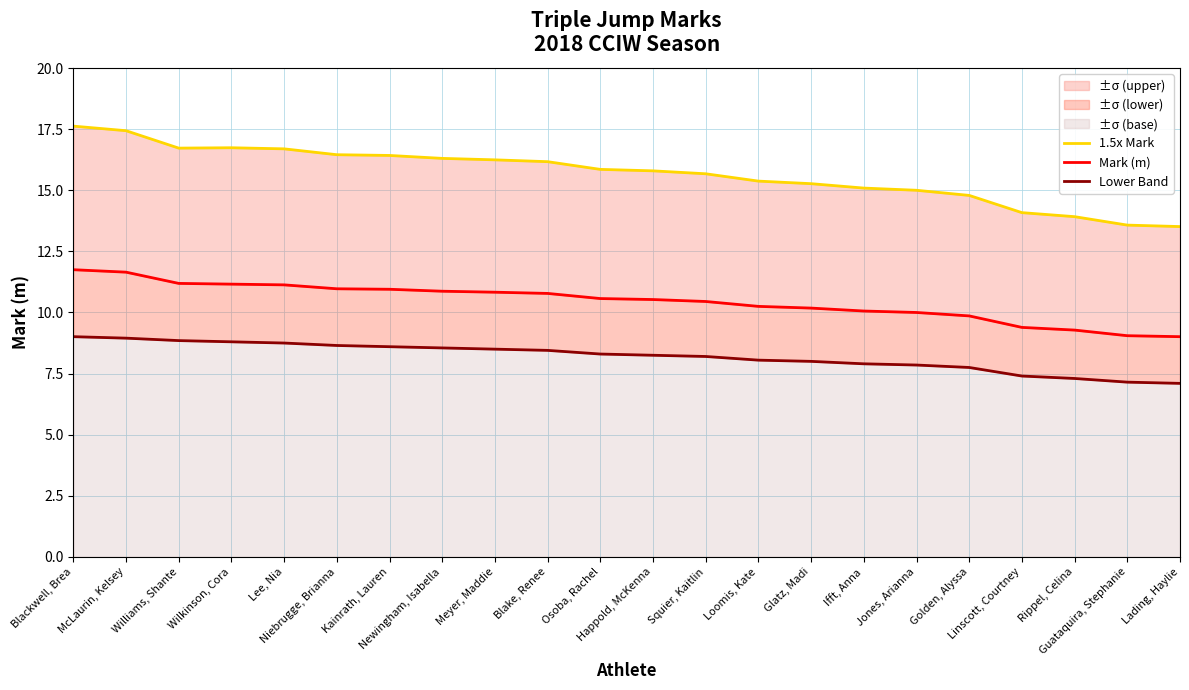

Reading right to left, transcribe all the data shown in this chart.

1.5x Mark: Lading, Haylie=13.5	Guataquira, Stephanie=13.6	Rippel, Celina=13.9	Linscott, Courtney=14.1	Golden, Alyssa=14.8	Jones, Arianna=15.0	Ifft, Anna=15.1	Glatz, Madi=15.3	Loomis, Kate=15.4	Squier, Kaitlin=15.7	Happold, McKenna=15.8	Osoba, Rachel=15.9	Blake, Renee=16.2	Meyer, Maddie=16.2	Newingham, Isabella=16.3	Kainrath, Lauren=16.4	Niebrugge, Brianna=16.5	Lee, Nia=16.7	Wilkinson, Cora=16.7	Williams, Shante=16.7	McLaurin, Kelsey=17.4	Blackwell, Brea=17.6
Mark (m): Lading, Haylie=9.0	Guataquira, Stephanie=9.1	Rippel, Celina=9.3	Linscott, Courtney=9.4	Golden, Alyssa=9.9	Jones, Arianna=10.0	Ifft, Anna=10.1	Glatz, Madi=10.2	Loomis, Kate=10.2	Squier, Kaitlin=10.4	Happold, McKenna=10.5	Osoba, Rachel=10.6	Blake, Renee=10.8	Meyer, Maddie=10.8	Newingham, Isabella=10.9	Kainrath, Lauren=10.9	Niebrugge, Brianna=11.0	Lee, Nia=11.1	Wilkinson, Cora=11.2	Williams, Shante=11.2	McLaurin, Kelsey=11.7	Blackwell, Brea=11.8
Lower Band: Lading, Haylie=7.1	Guataquira, Stephanie=7.2	Rippel, Celina=7.3	Linscott, Courtney=7.4	Golden, Alyssa=7.8	Jones, Arianna=7.8	Ifft, Anna=7.9	Glatz, Madi=8.0	Loomis, Kate=8.1	Squier, Kaitlin=8.2	Happold, McKenna=8.2	Osoba, Rachel=8.3	Blake, Renee=8.4	Meyer, Maddie=8.5	Newingham, Isabella=8.6	Kainrath, Lauren=8.6	Niebrugge, Brianna=8.7	Lee, Nia=8.8	Wilkinson, Cora=8.8	Williams, Shante=8.8	McLaurin, Kelsey=8.9	Blackwell, Brea=9.0